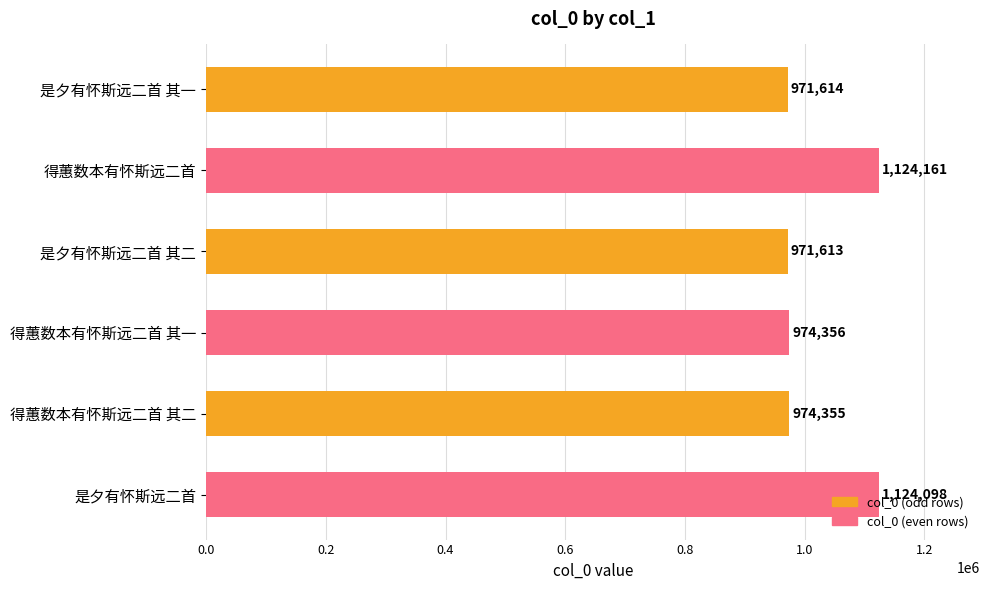

Rank the categories by value from lowest to highest.

是夕有怀斯远二首 其二, 是夕有怀斯远二首 其一, 得蕙数本有怀斯远二首 其二, 得蕙数本有怀斯远二首 其一, 是夕有怀斯远二首, 得蕙数本有怀斯远二首